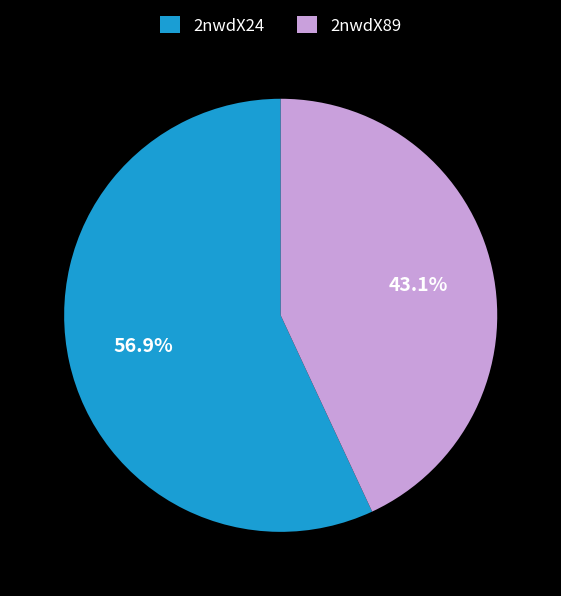

Which category accounts for the majority?

2nwdX24